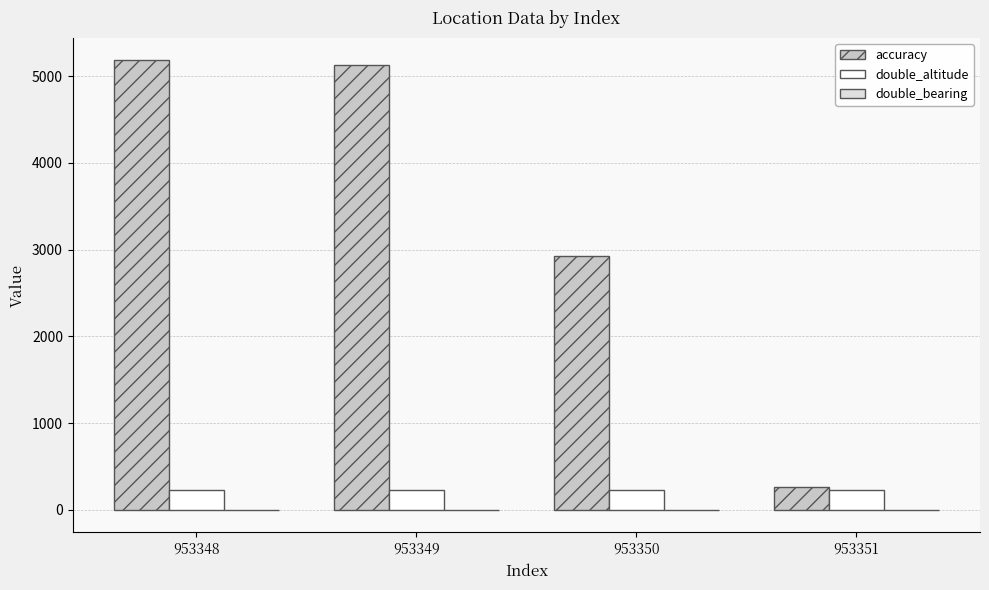

Which series has the largest total across all categories?

accuracy